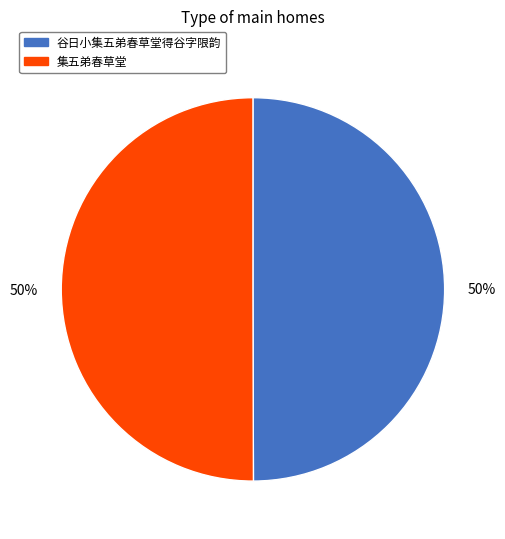

How many slices are in this pie chart?

2